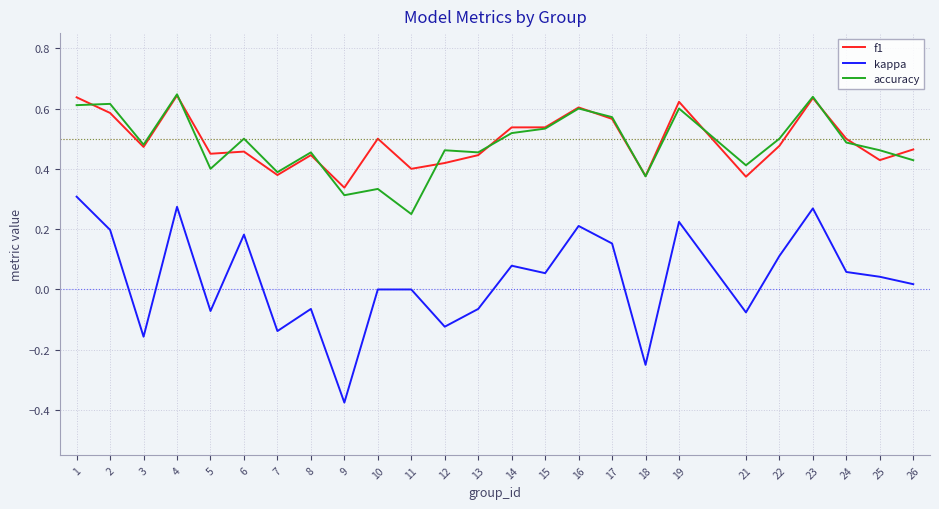

True or false: f1 and kappa cross at least once.

False